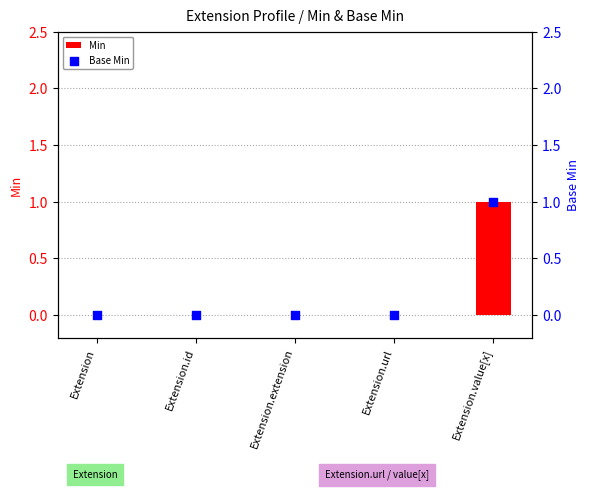

Is the value of Min at Extension.id greater than the value of Base Min at Extension.extension?

No